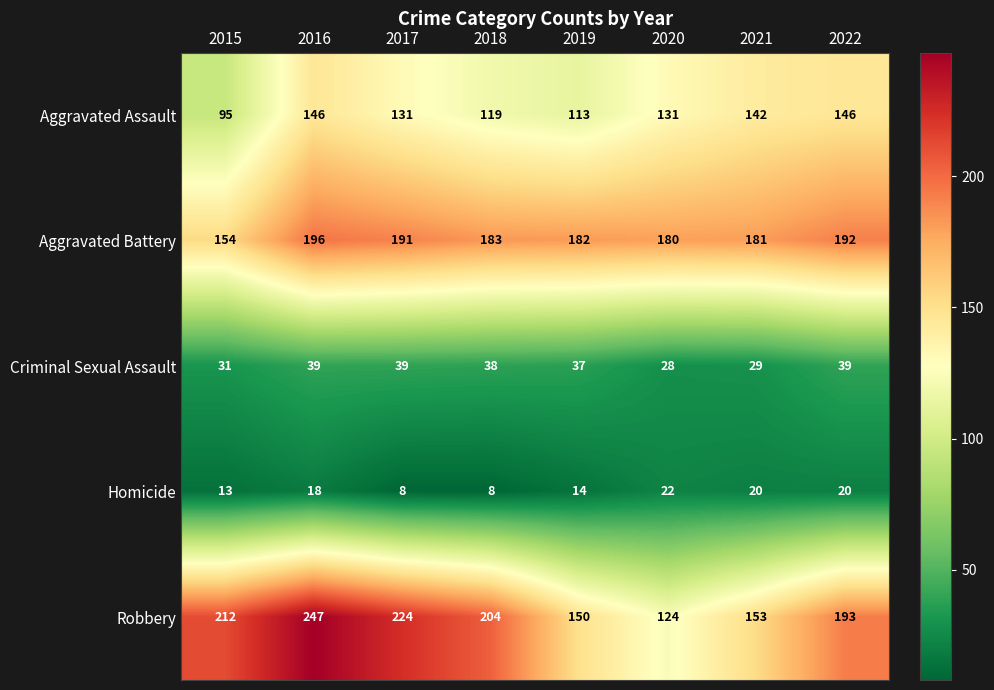

True or false: Robbery has a value of 75 at 2015.

False